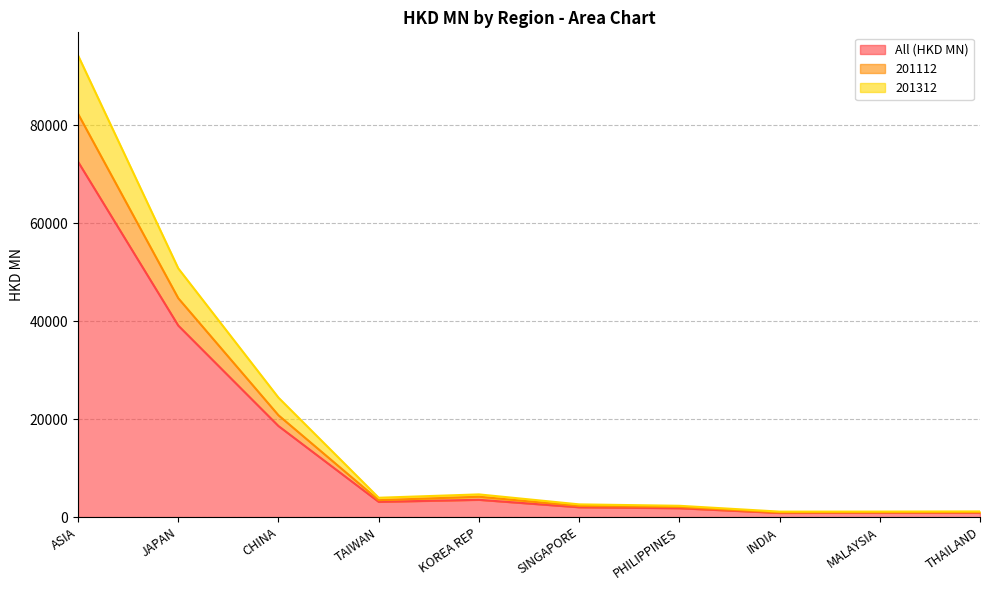

At how many categories does at least one series exceed 23294?

3